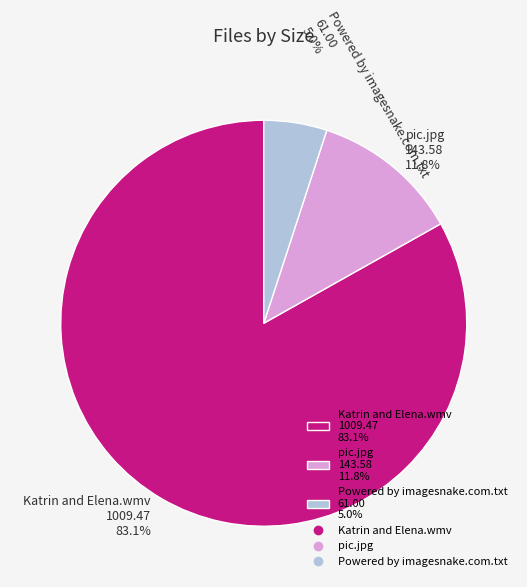

Which slice is the smallest?

Powered by imagesnake.com.txt